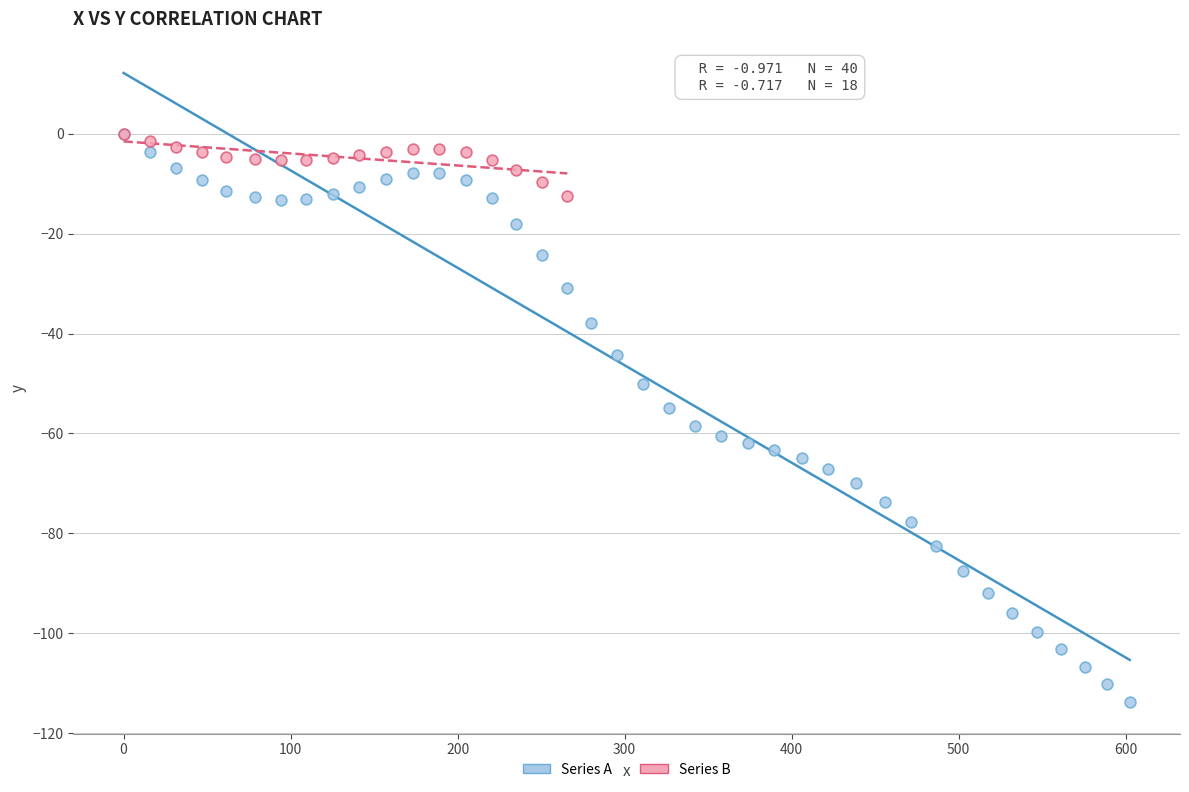

Which series has the widest spread of Y values?

Series A